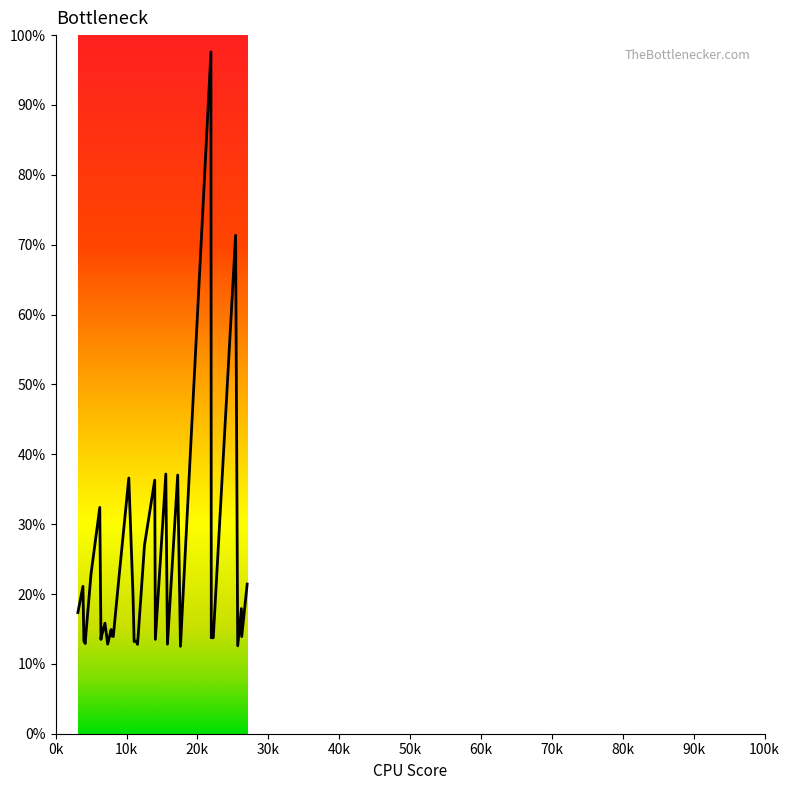

What is the minimum value shown in the chart?

12.5